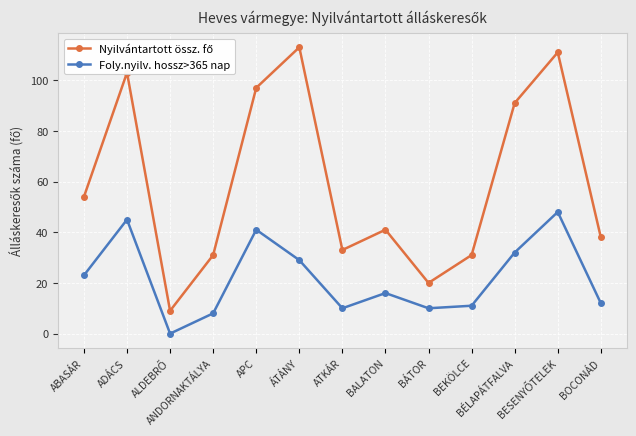

What is the sum of all Foly.nyilv. hossz>365 nap values?

285